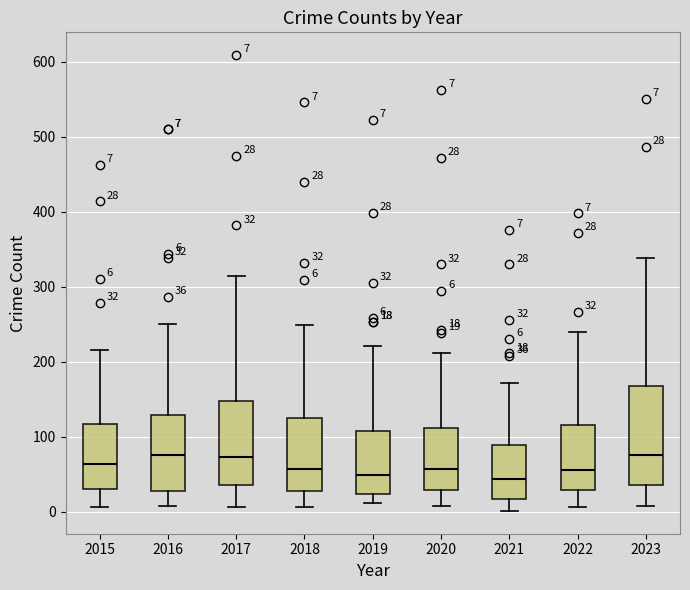

Comparing the boxes themselves (not the whiskers), which one is the tallest?

2023